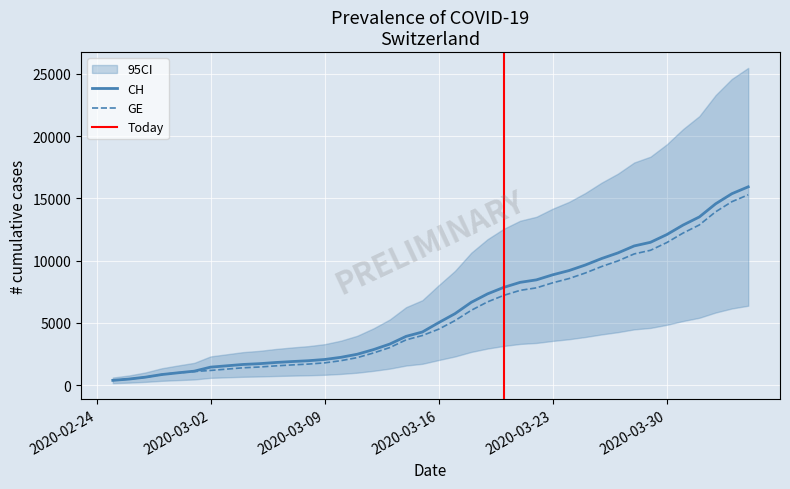

What is the label of the 14th point from the left?

2020-03-09